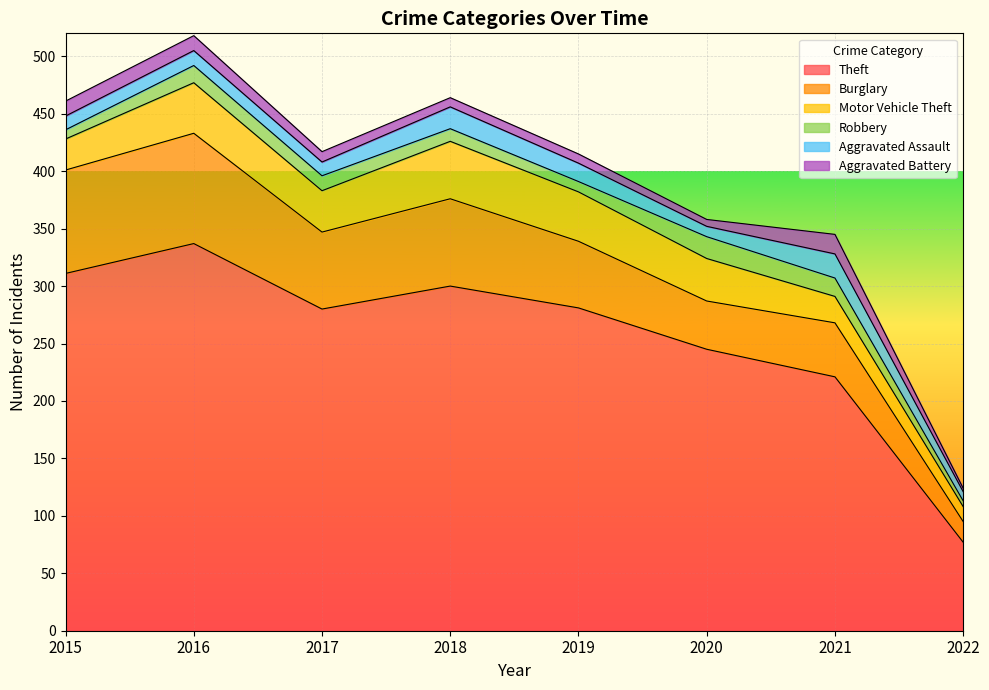

The value of Theft at 2015 is 486. True or false?

False